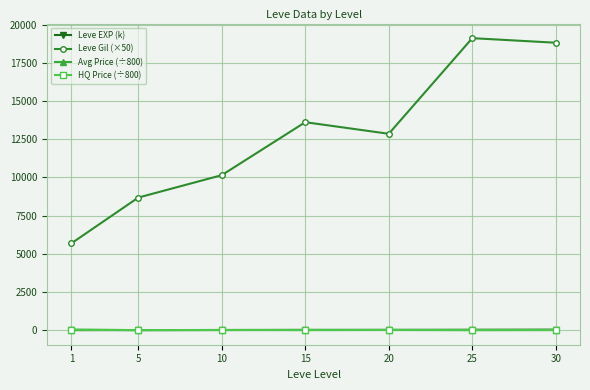

What are all the series names shown in the legend?

Leve EXP (k), Leve Gil (×50), Avg Price (÷800), HQ Price (÷800)